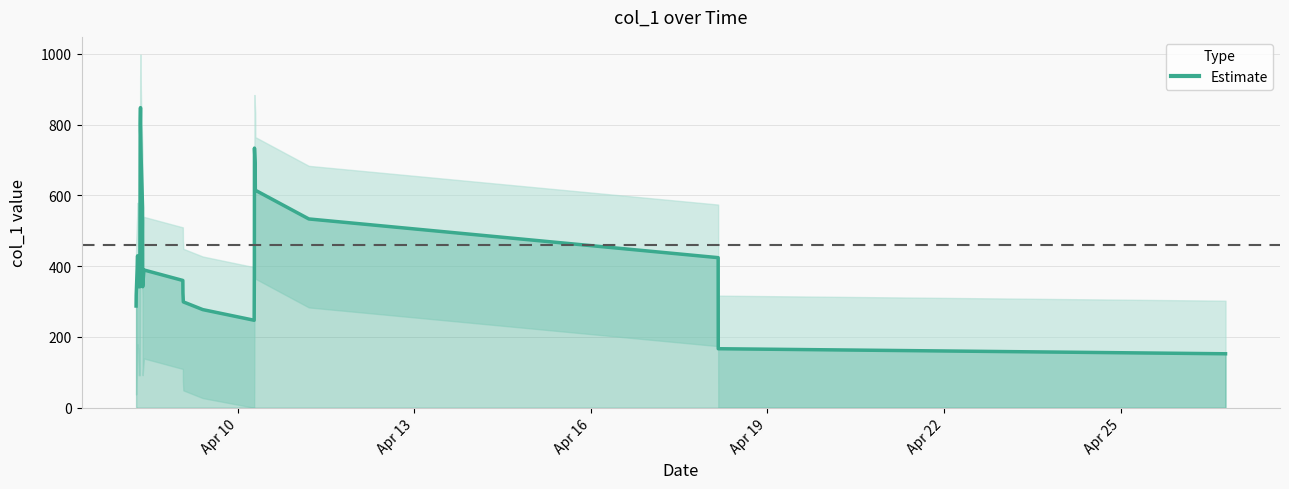

How many lines are shown in the chart?

1